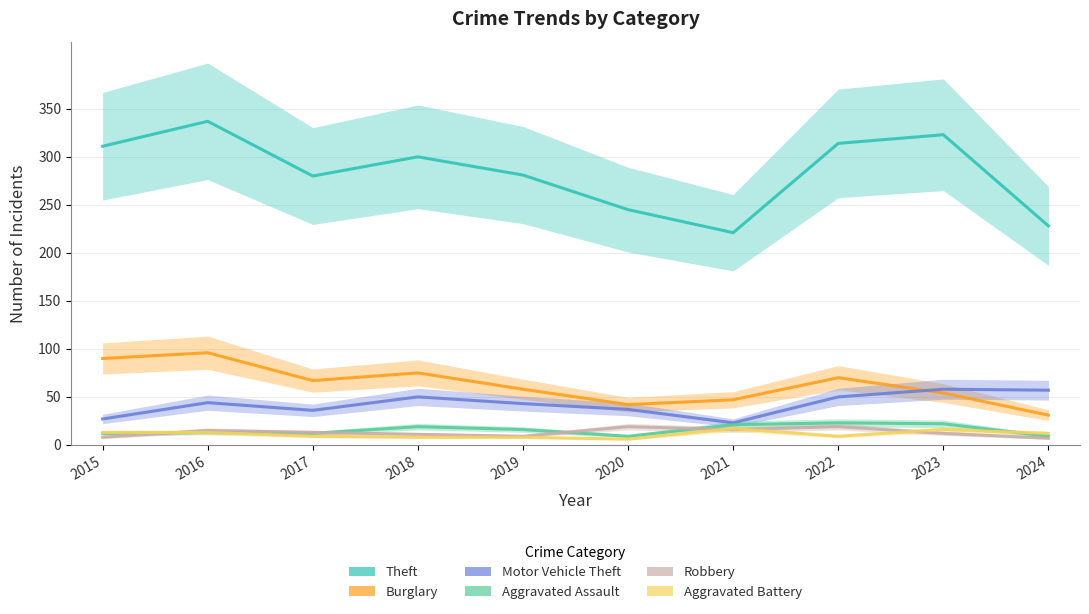

Reading left to right, extract all data points from this chart.

Theft: 2015=311	2016=337	2017=280	2018=300	2019=281	2020=245	2021=221	2022=314	2023=323	2024=228
Burglary: 2015=90	2016=96	2017=67	2018=75	2019=58	2020=42	2021=47	2022=70	2023=54	2024=31
Motor Vehicle Theft: 2015=27	2016=44	2017=36	2018=50	2019=43	2020=37	2021=23	2022=50	2023=58	2024=57
Aggravated Assault: 2015=12	2016=13	2017=12	2018=19	2019=16	2020=9	2021=21	2022=23	2023=22	2024=9
Robbery: 2015=8	2016=15	2017=13	2018=11	2019=9	2020=19	2021=16	2022=19	2023=12	2024=7
Aggravated Battery: 2015=13	2016=13	2017=9	2018=8	2019=8	2020=6	2021=17	2022=9	2023=16	2024=12